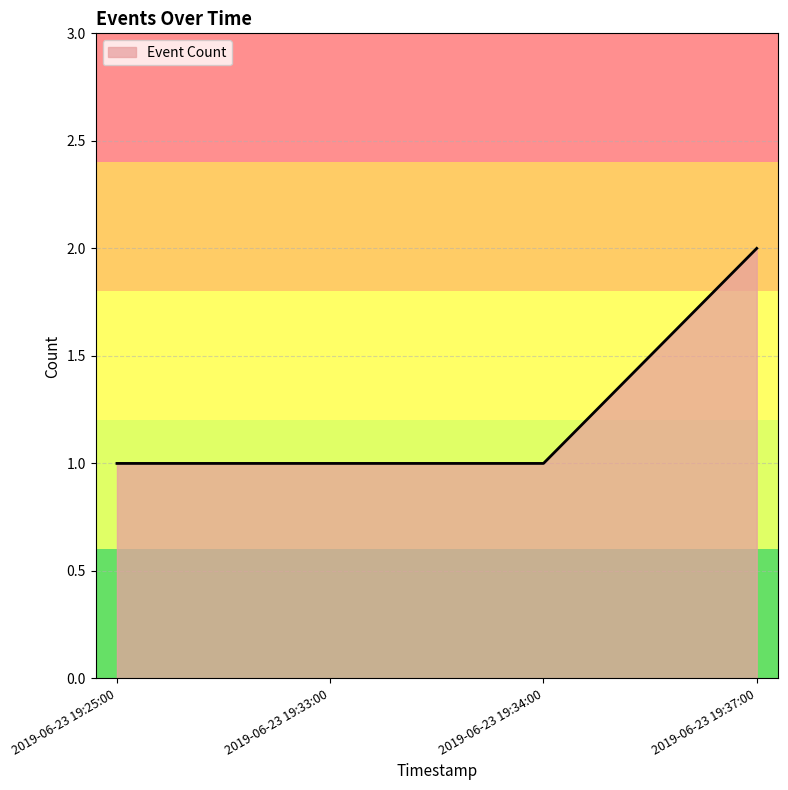

Reading right to left, list all the values displayed in this chart.

2	1	1	1